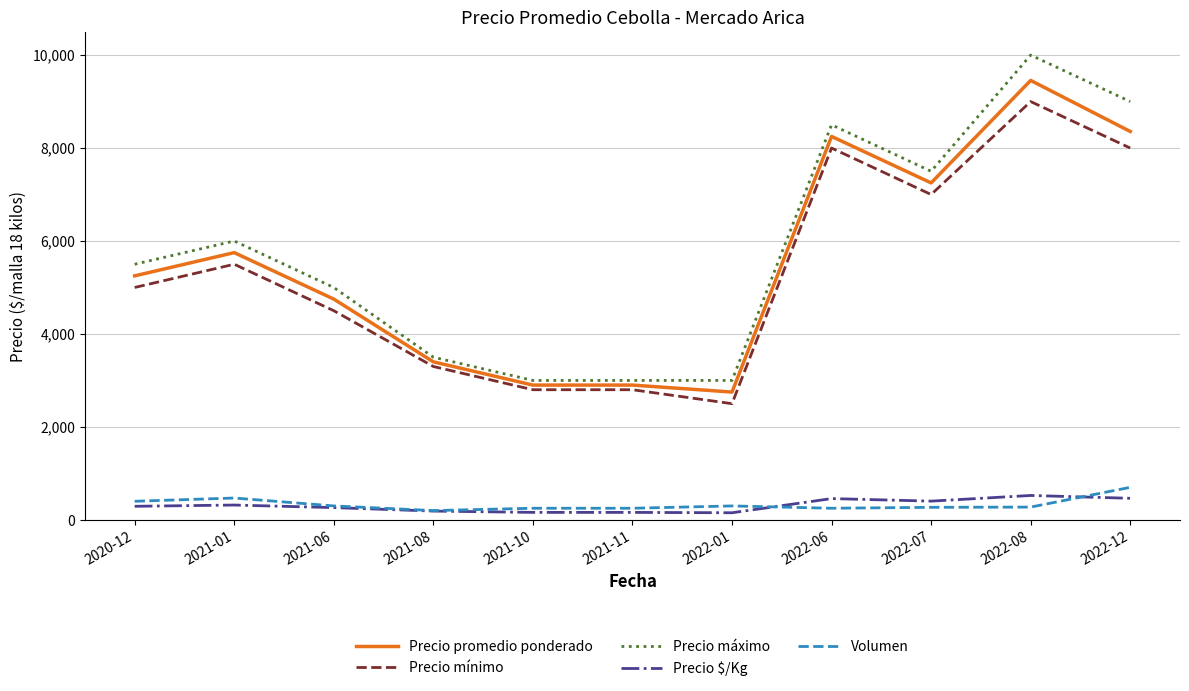

Is it true that Precio máximo equals 1033 at 2021-08?

False